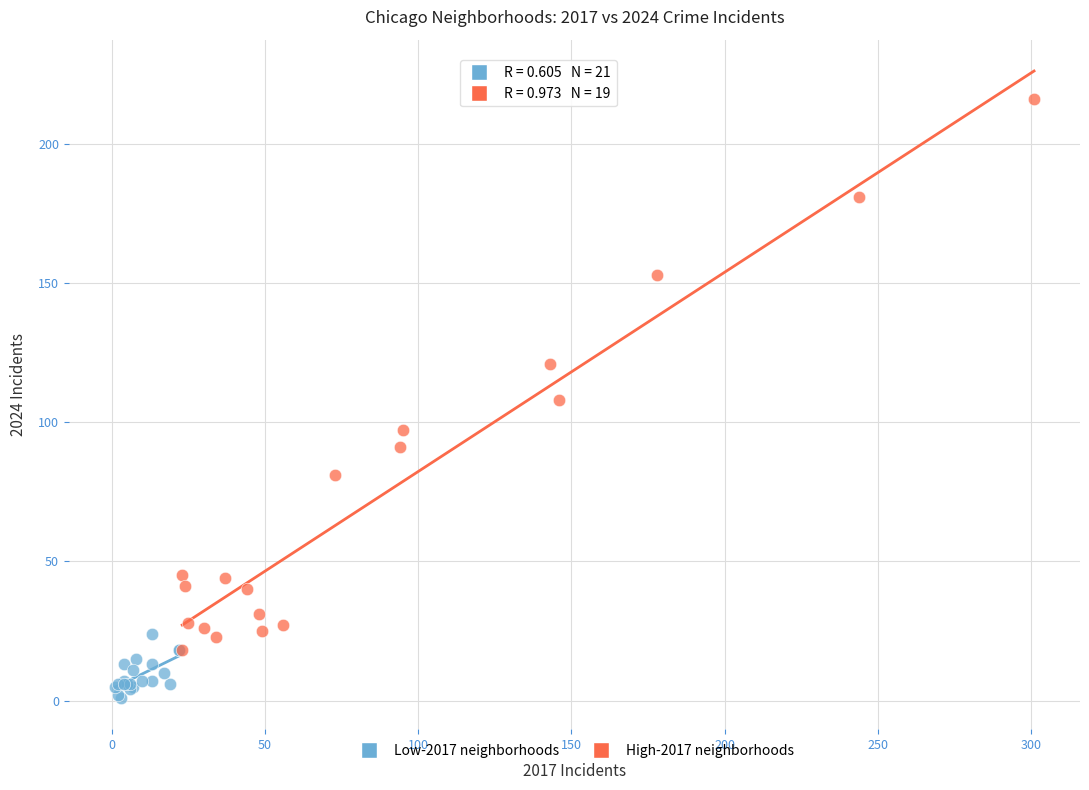

Which series has the widest spread of Y values?

High-2017 neighborhoods